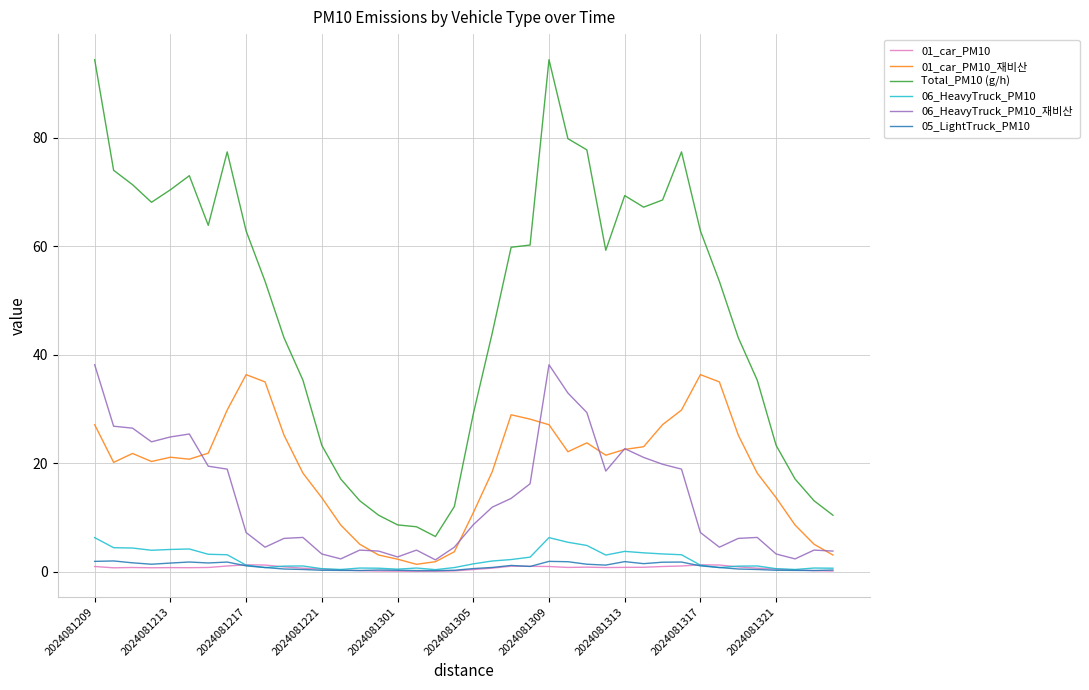

Which series has the widest spread of values?

Total_PM10 (g/h)